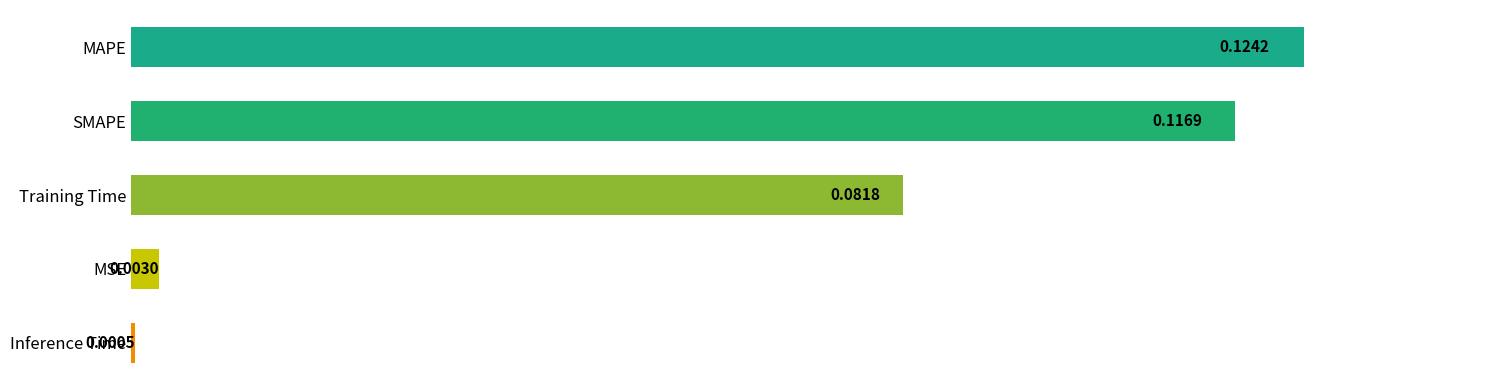

List the labels in order of value, smallest first.

Inference Time, MSE, Training Time, SMAPE, MAPE